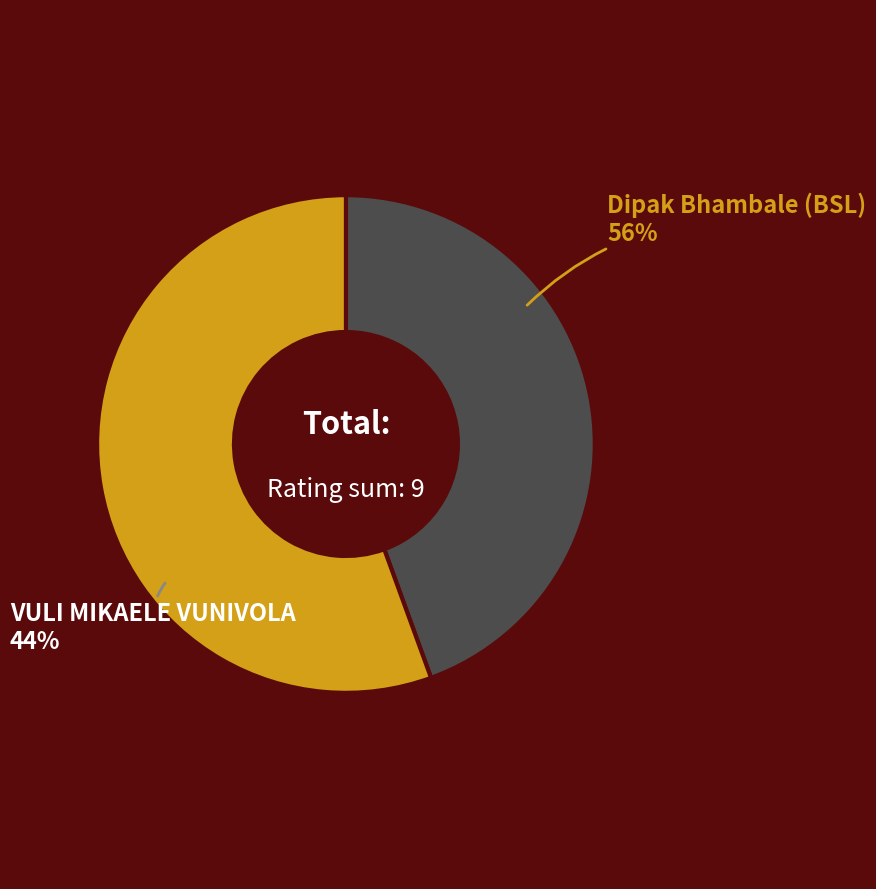

To the nearest percent, what percentage of the pie is VULI MIKAELE VUNIVOLA?

44%